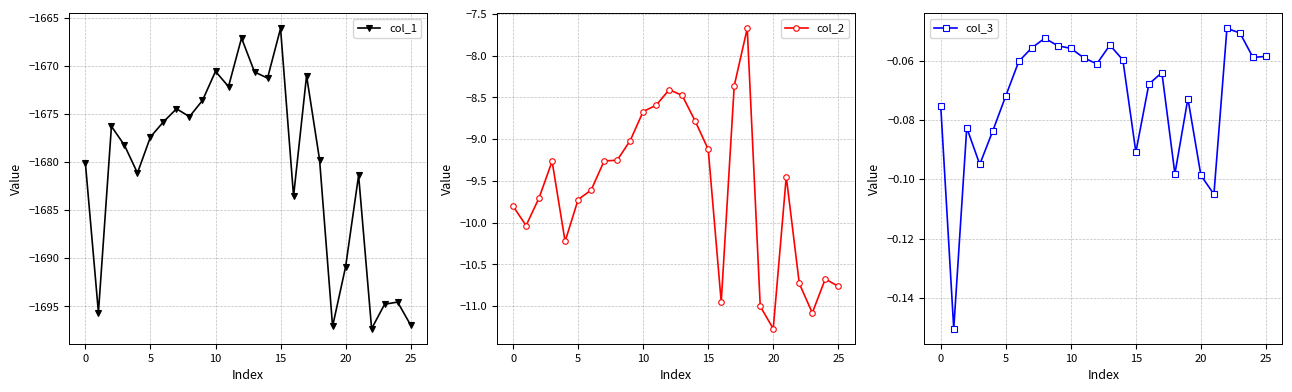

What are all the series names shown in the legend?

col_1, col_2, col_3